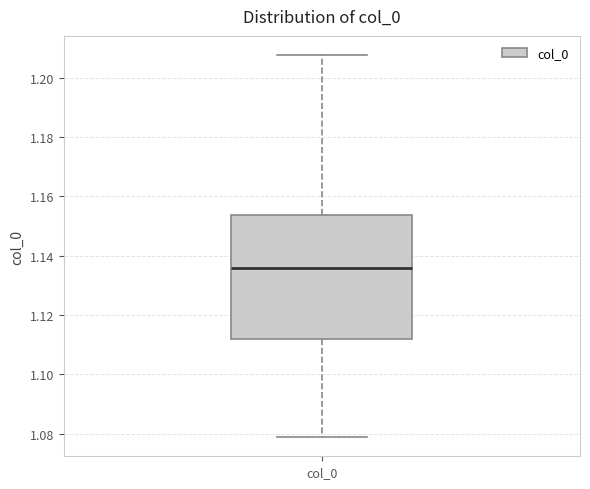

Read this box plot against the y-axis: the position of the median line, the range covered by the box, and the ends of both whiskers. The values are not printed on the chart, so give them approximately, as read against the axis.

median 1.136, box 1.112 to 1.154, whiskers 1.078 to 1.208